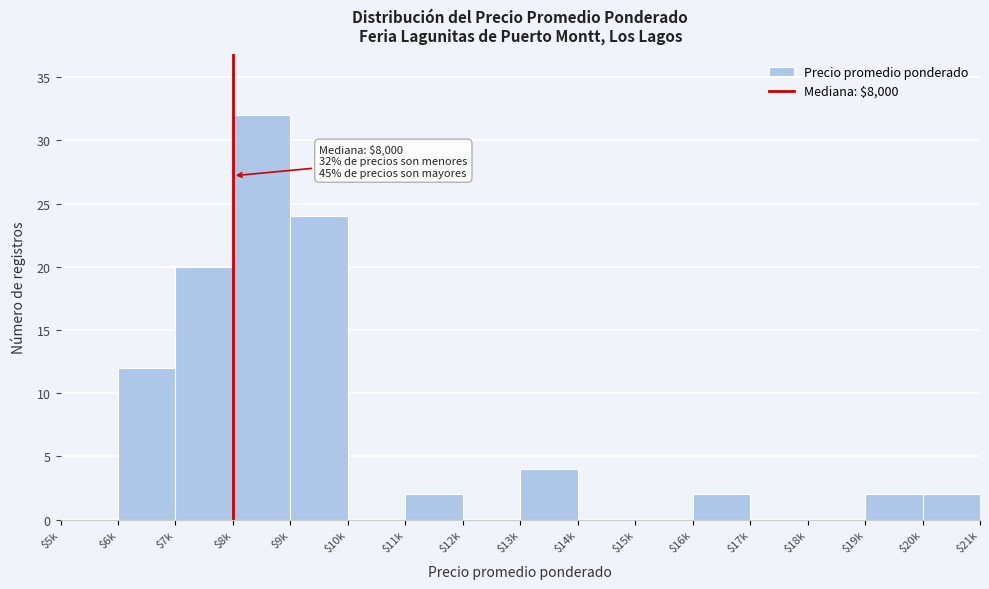

Is it true that the value at $18k is -16?

False